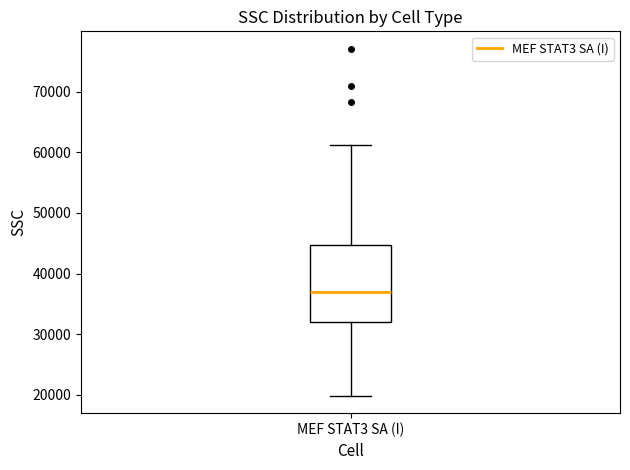

Where does the upper whisker of the box for MEF STAT3 SA (I) end on the y-axis? The values are not printed on the chart, so give them approximately, as read against the axis.

61000